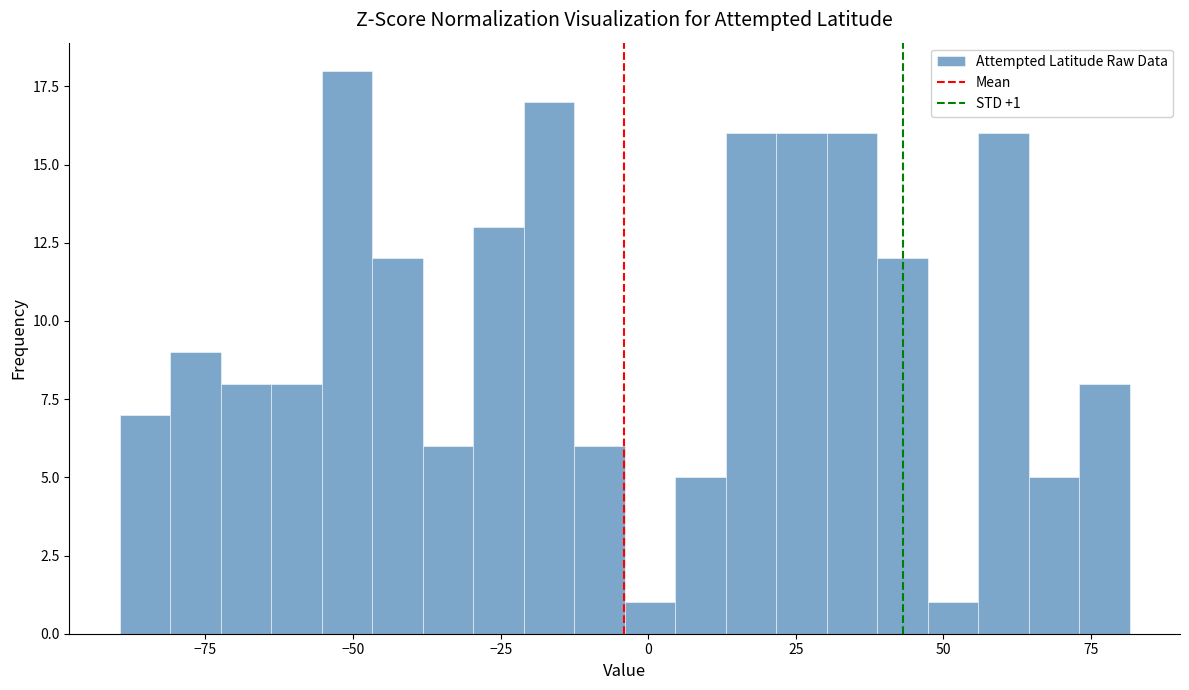

Around what value on the x-axis is the tallest bar? Give the approximate position of its centre, as read against the axis.

-50